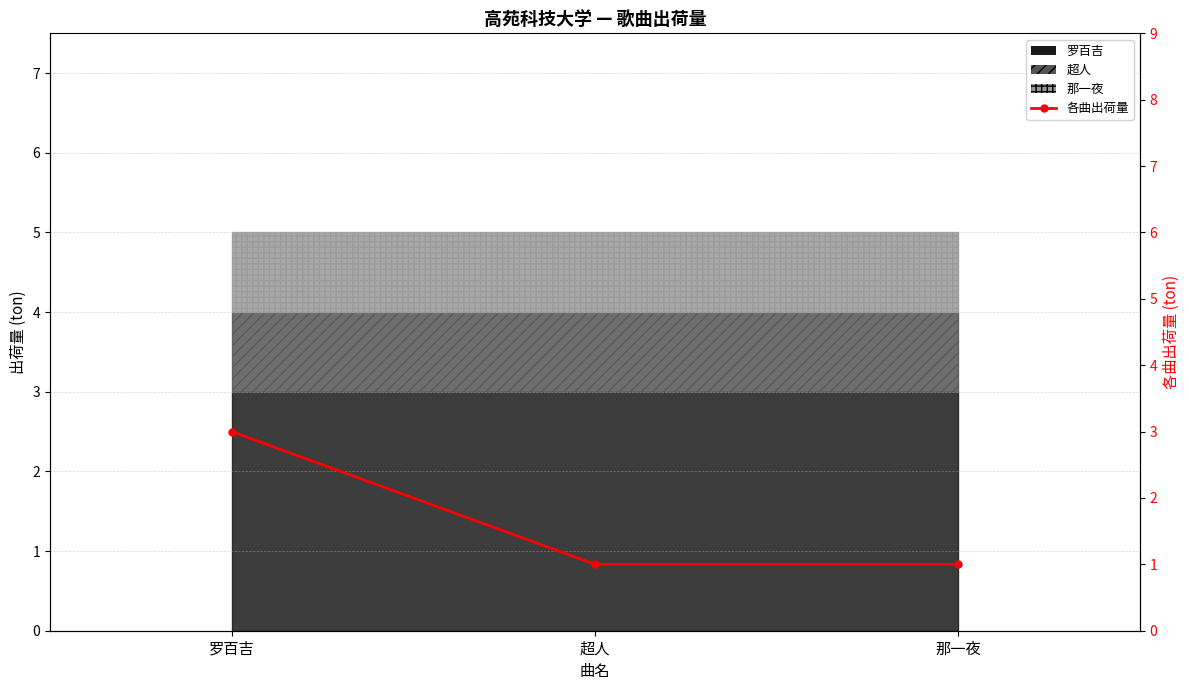

What is the change in value from 罗百吉 to 那一夜?

-2